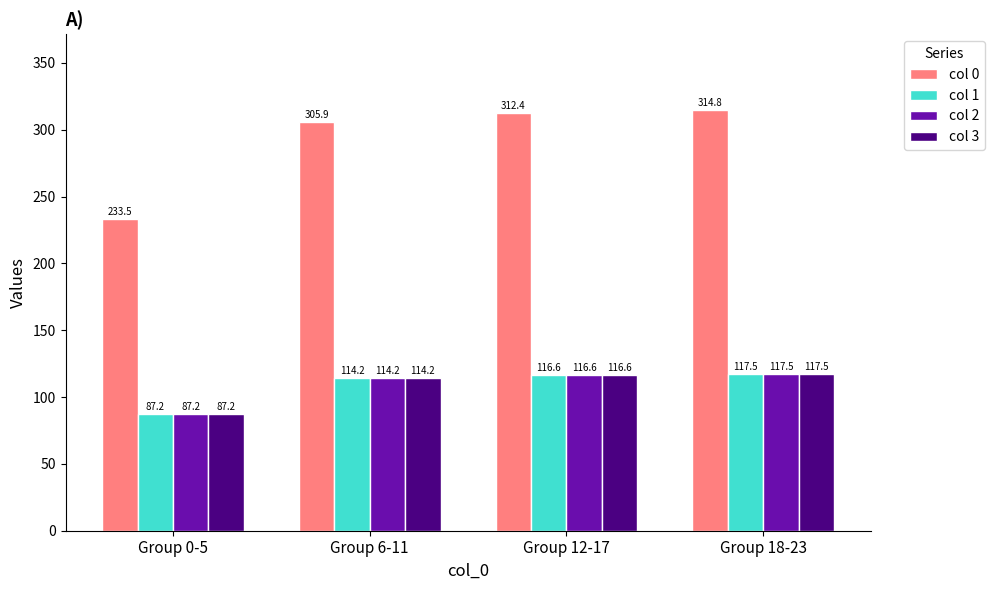

The col 2 series shows 117.5 at Group 18-23. True or false?

True